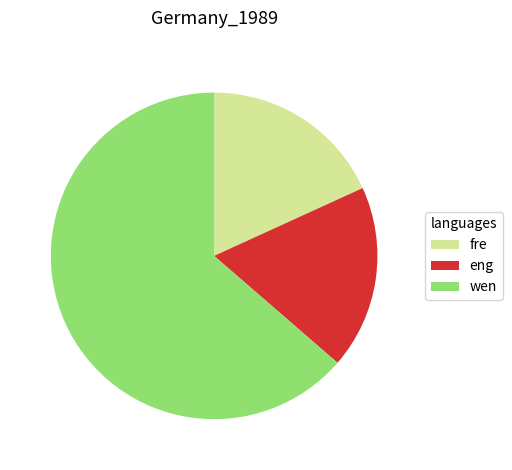

Which category has the biggest portion of the pie?

wen